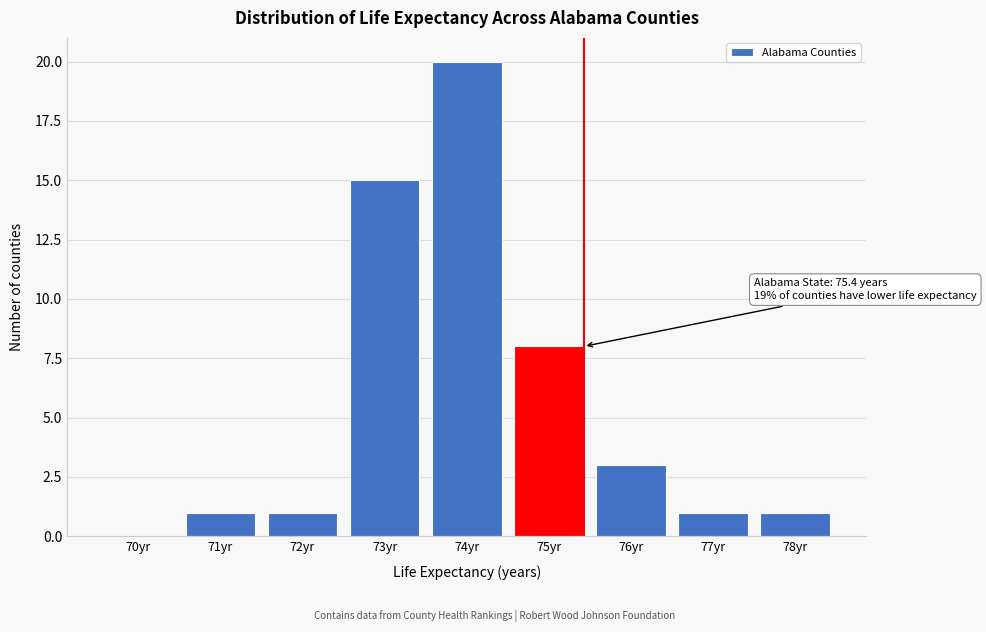

Reading right to left, extract all data points from this chart.

78yr=1	77yr=1	76yr=3	75yr=8	74yr=20	73yr=15	72yr=1	71yr=1	70yr=0